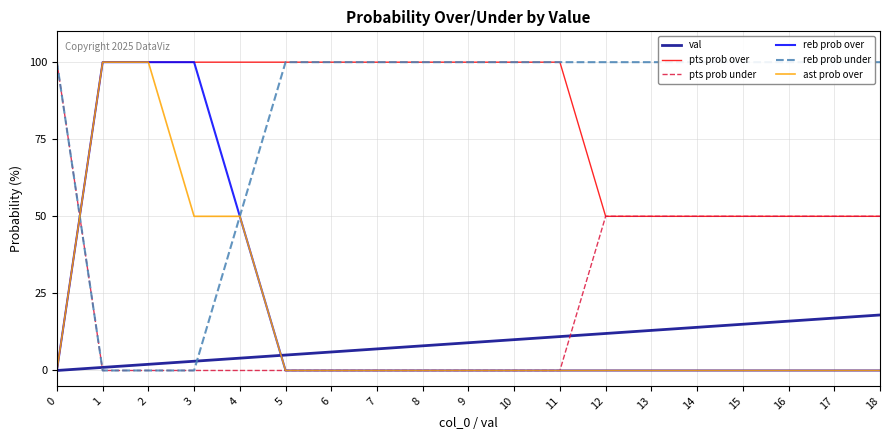

The value of reb prob over at 5 is 0. True or false?

True